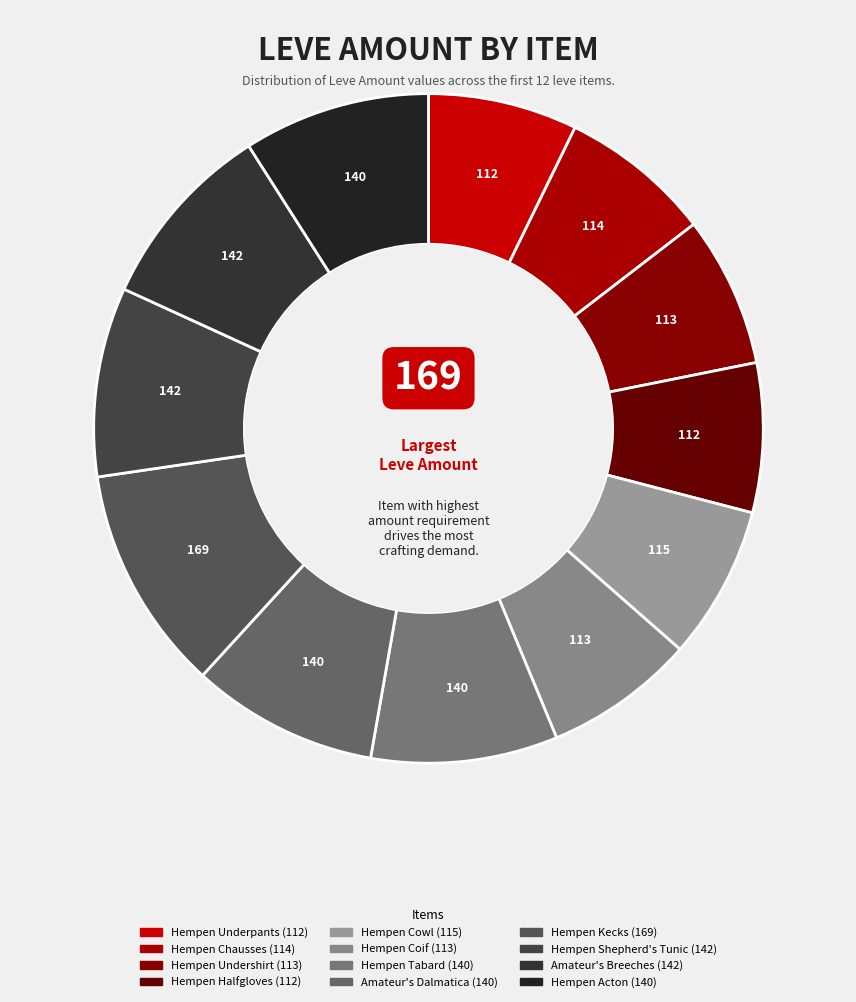

How many segments does this pie chart have?

12